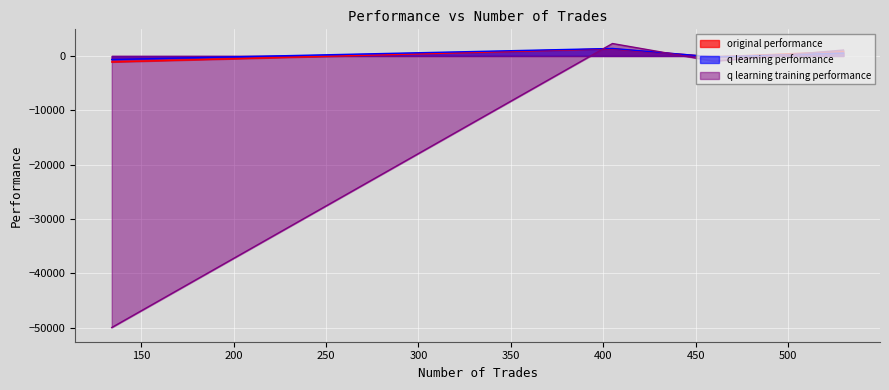

What value does the q learning performance series have at 405?

1381.4